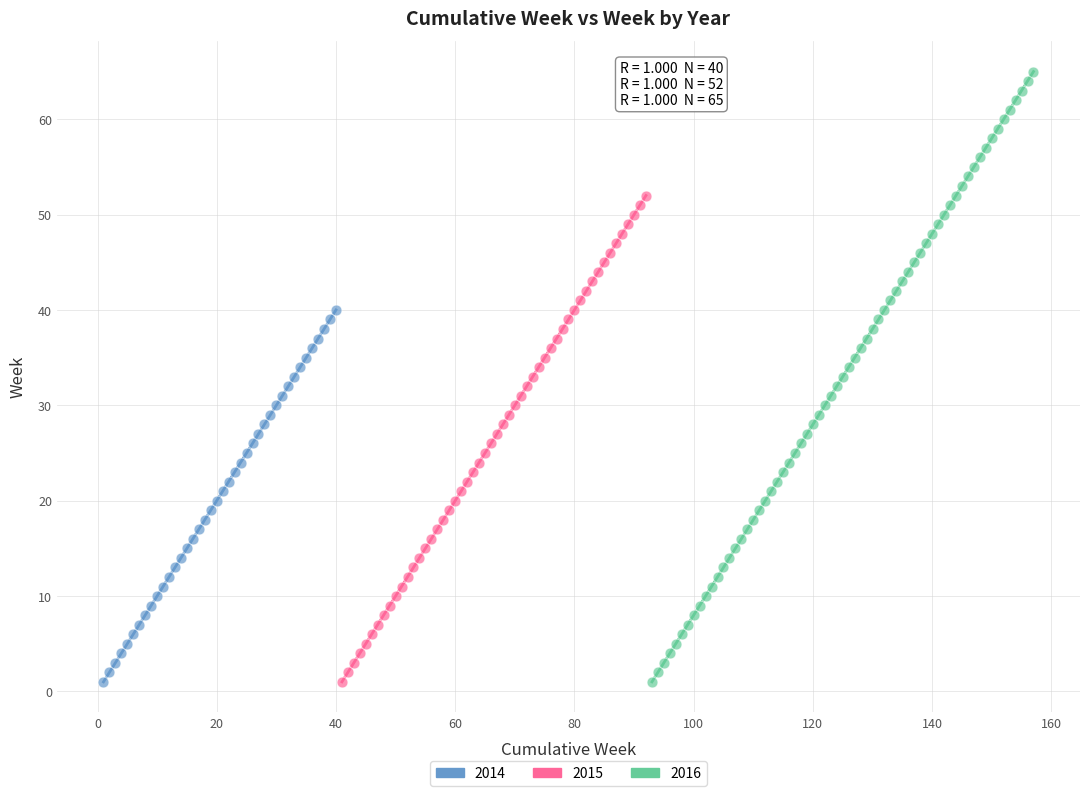

Which series reaches the maximum Y coordinate?

2016